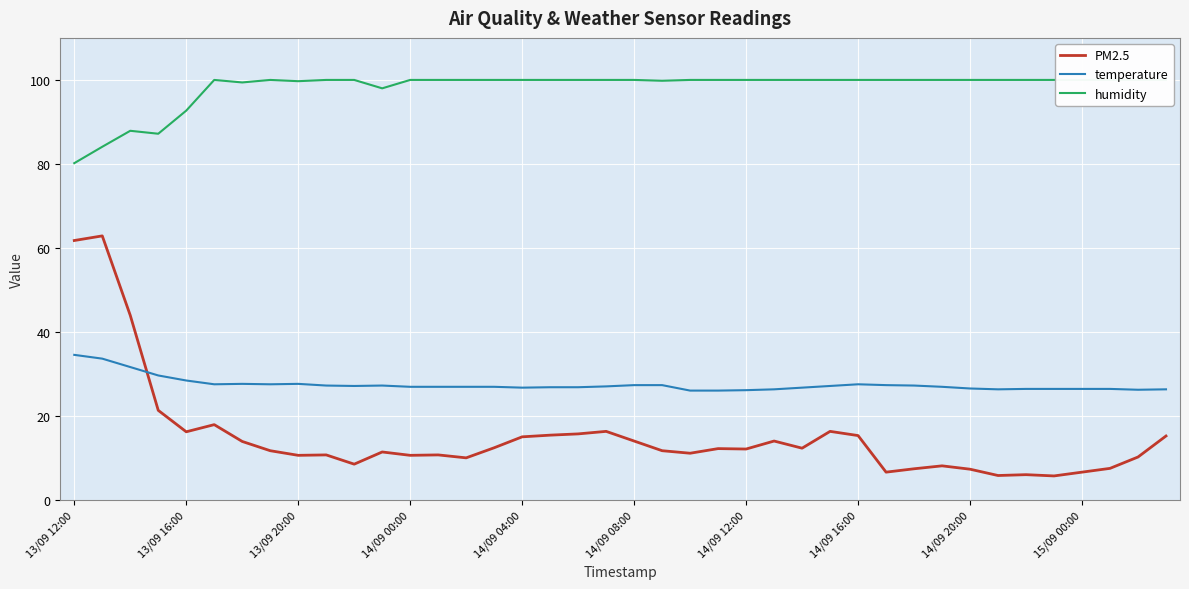

True or false: PM2.5 has a value of 14.1 at 14/09 08:00.

True